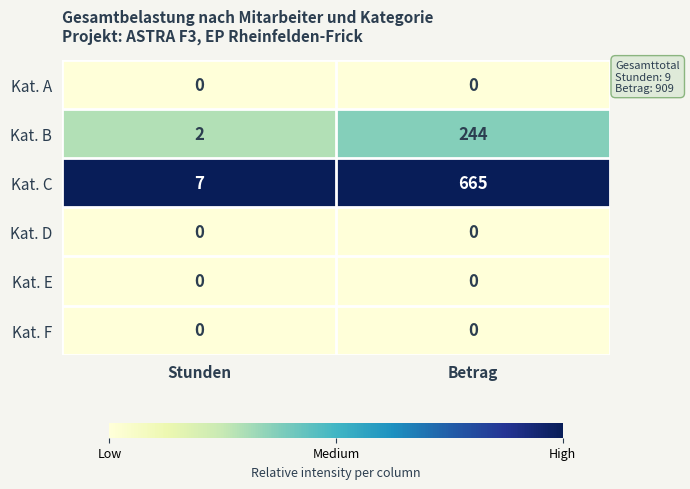

Reading right to left, list all the values displayed in this chart.

Kat. A: Betrag=0	Stunden=0
Kat. B: Betrag=244	Stunden=2
Kat. C: Betrag=665	Stunden=7
Kat. D: Betrag=0	Stunden=0
Kat. E: Betrag=0	Stunden=0
Kat. F: Betrag=0	Stunden=0